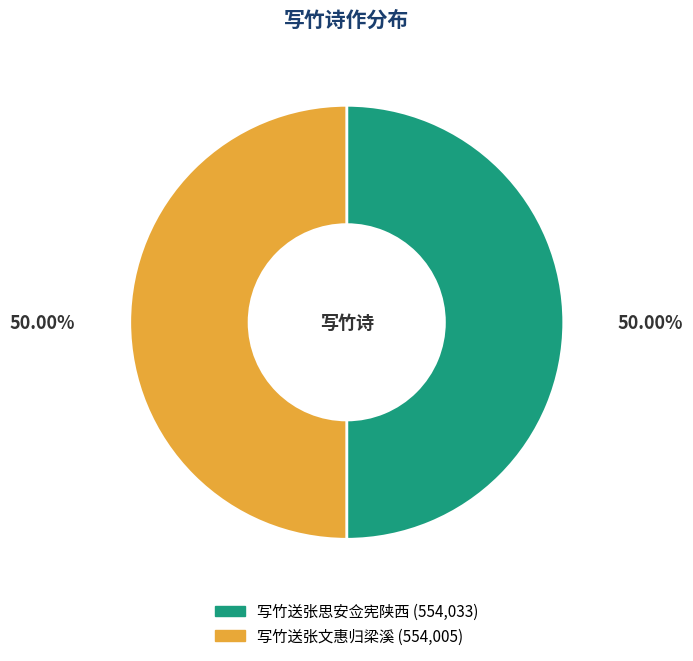

To the nearest percent, what is the combined percentage of 写竹送张文惠归梁溪 and 写竹送张思安佥宪陕西?

100%